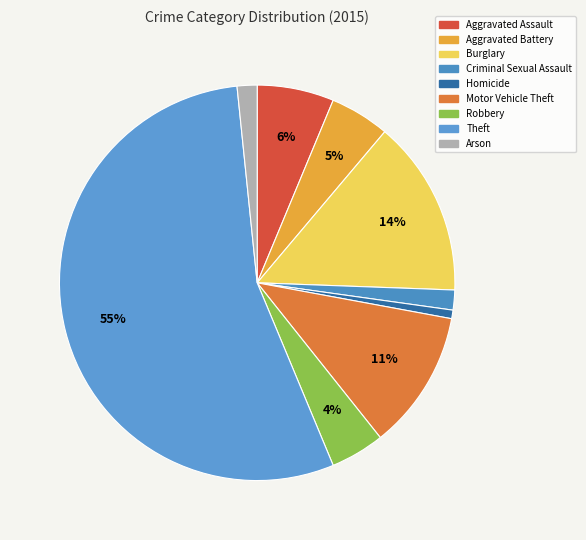

True or false: Arson accounts for 15% of the total.

False